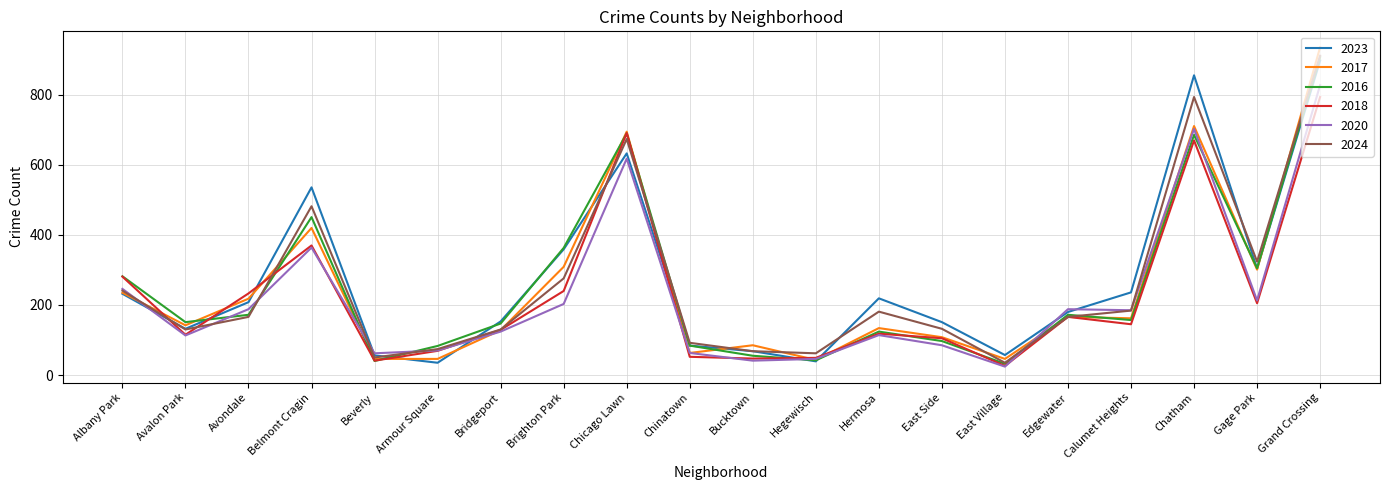

Which series has the largest range (max minus min)?

2017